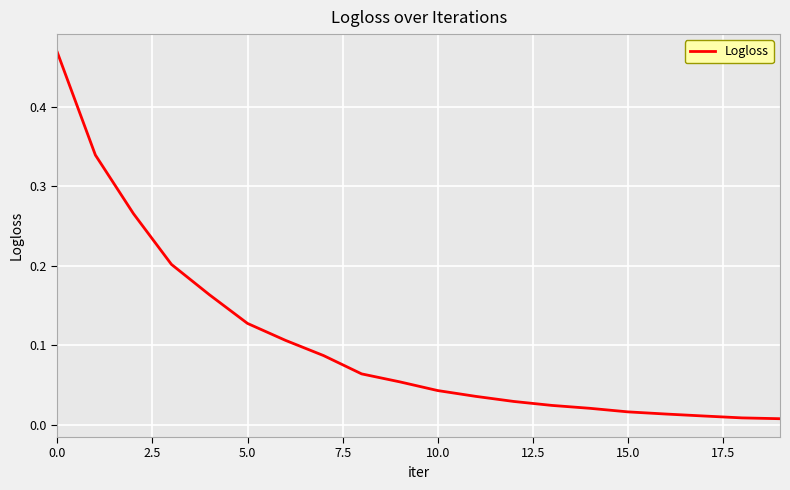

At which category does the chart reach its minimum across all series?

19